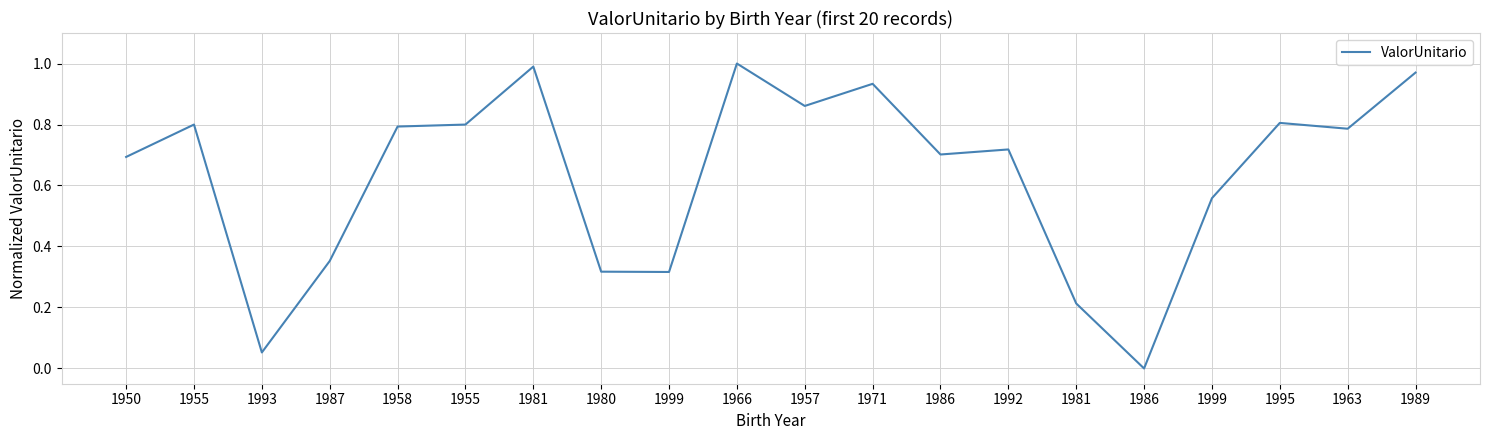

Does the chart display data point markers on the line(s)?

No